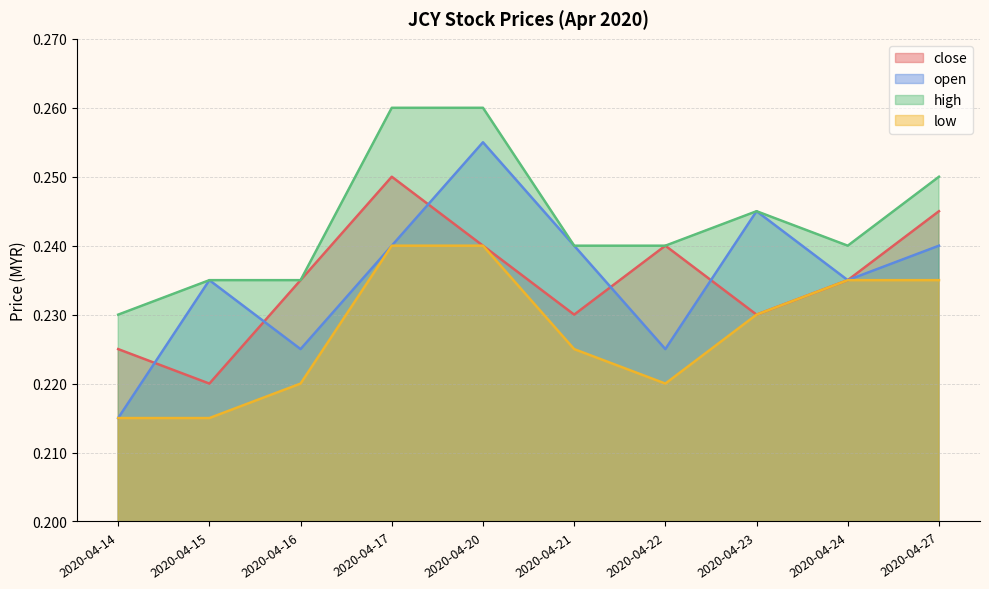

What is the value of the close point at the 3rd from the left?

0.2